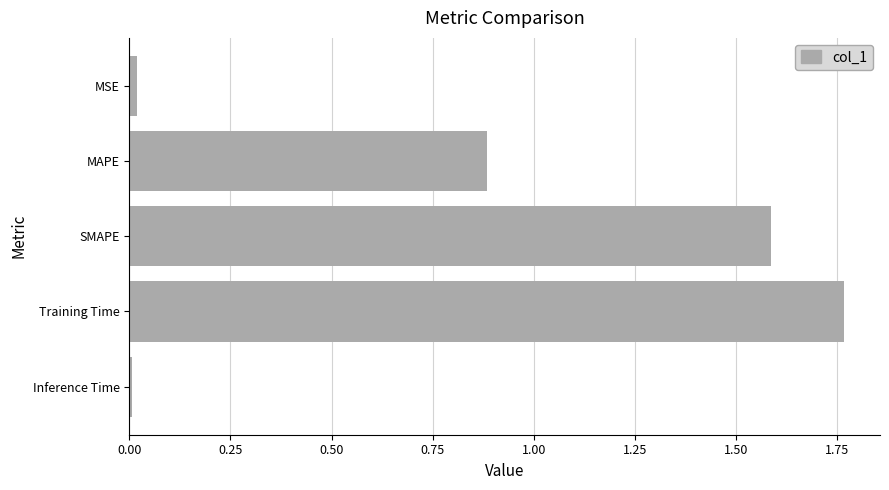

Which has a higher value, Inference Time or MAPE?

MAPE